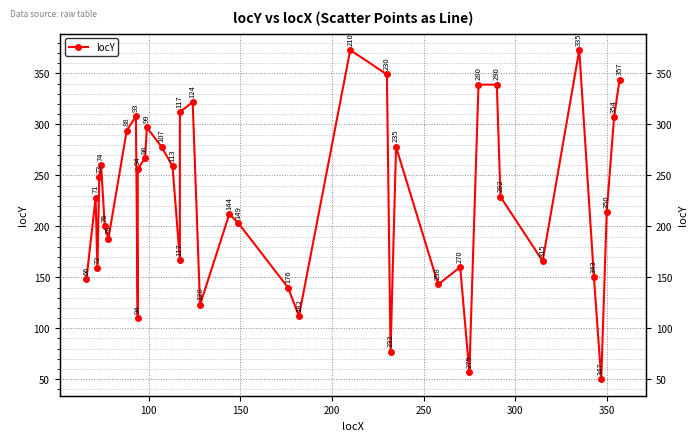

How many categories are shown in the chart?

40